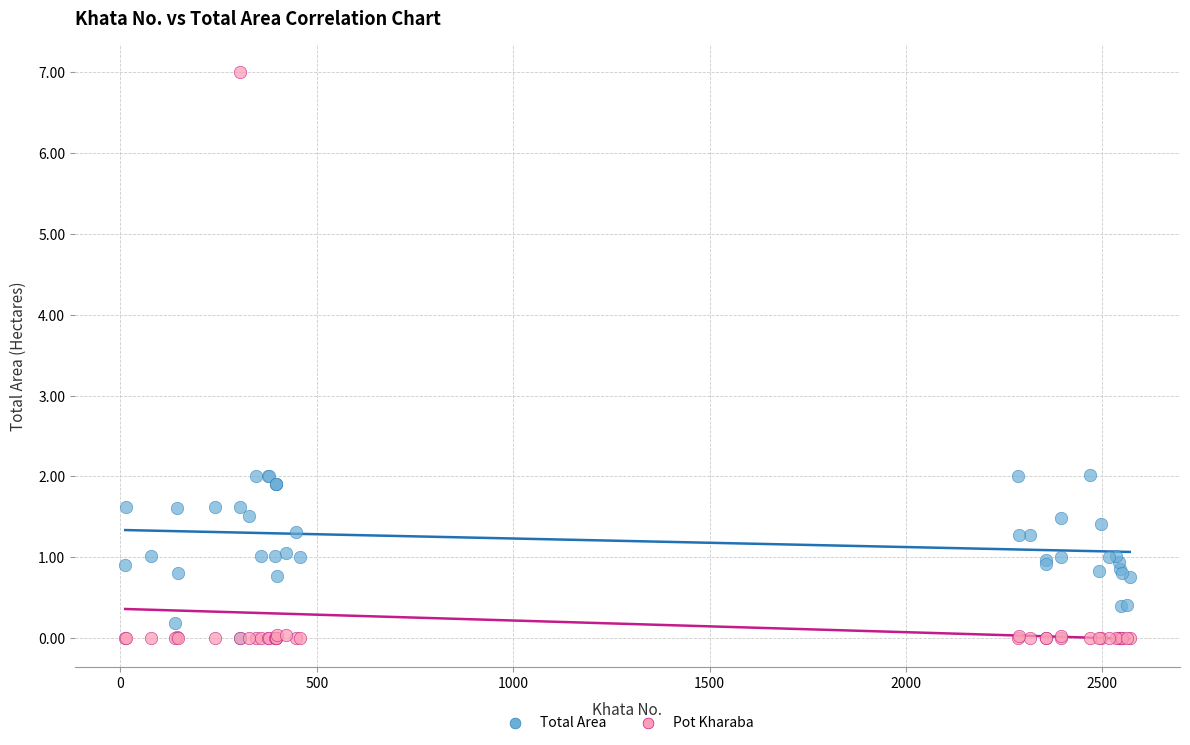

What are all the series names shown in the legend?

Total Area, Pot Kharaba